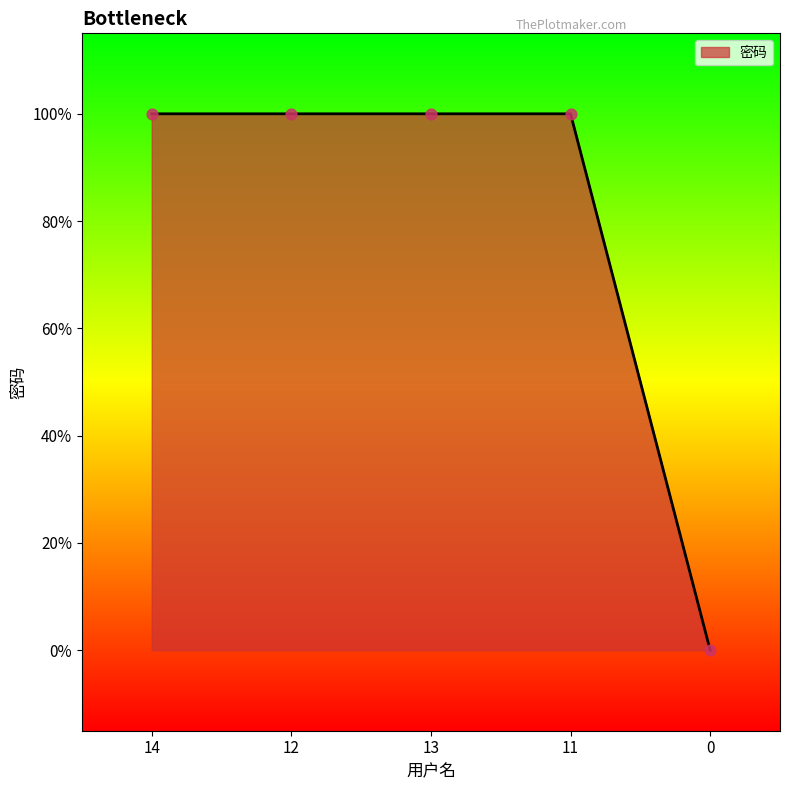

Which has a higher value, 0 or 13?

13